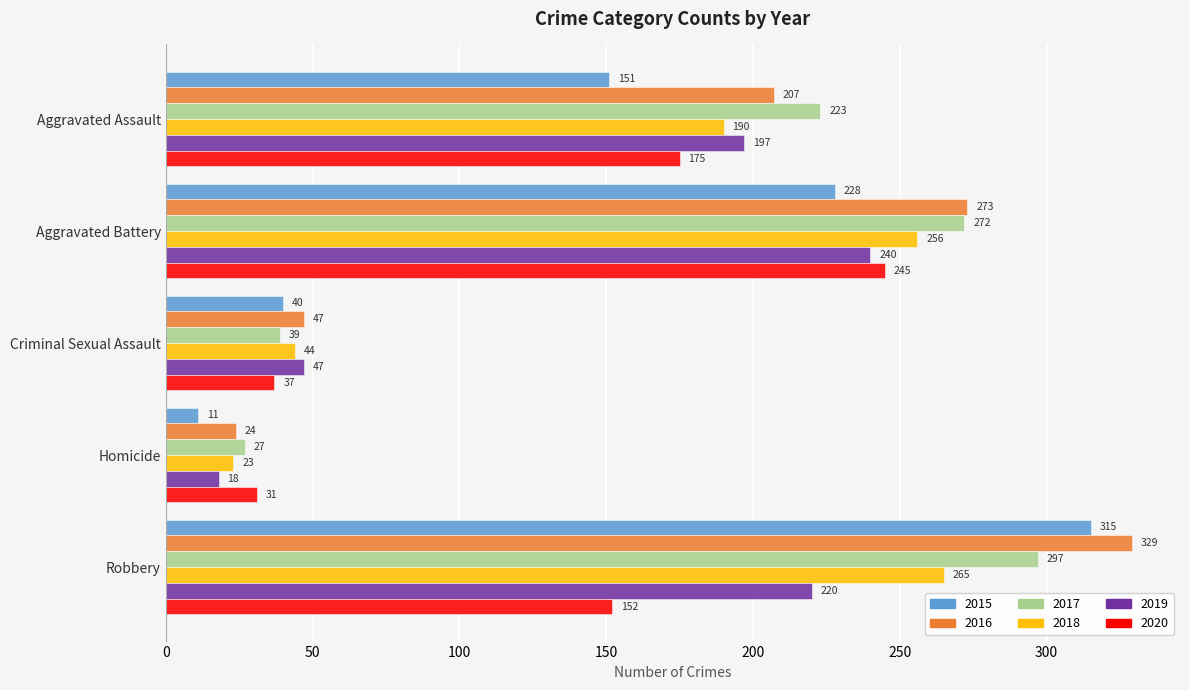

The 2016 series shows 273 at Aggravated Battery. True or false?

True